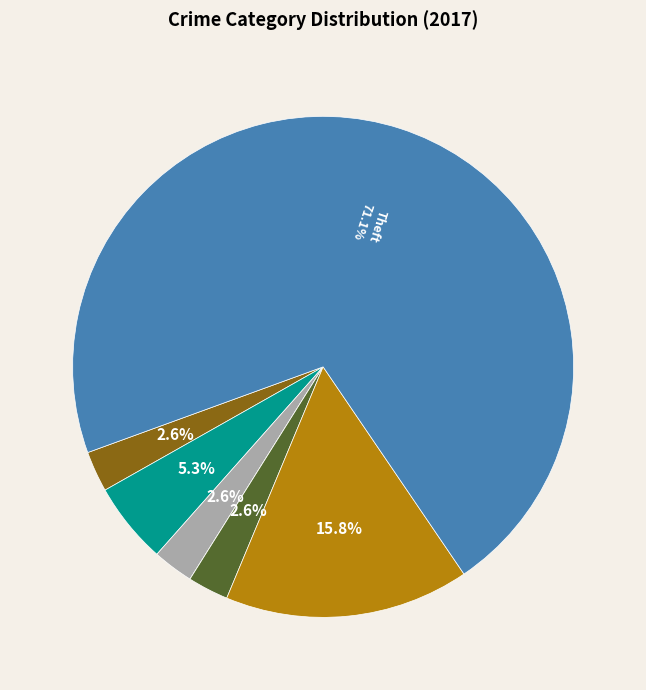

Is there a majority slice in this chart?

Yes